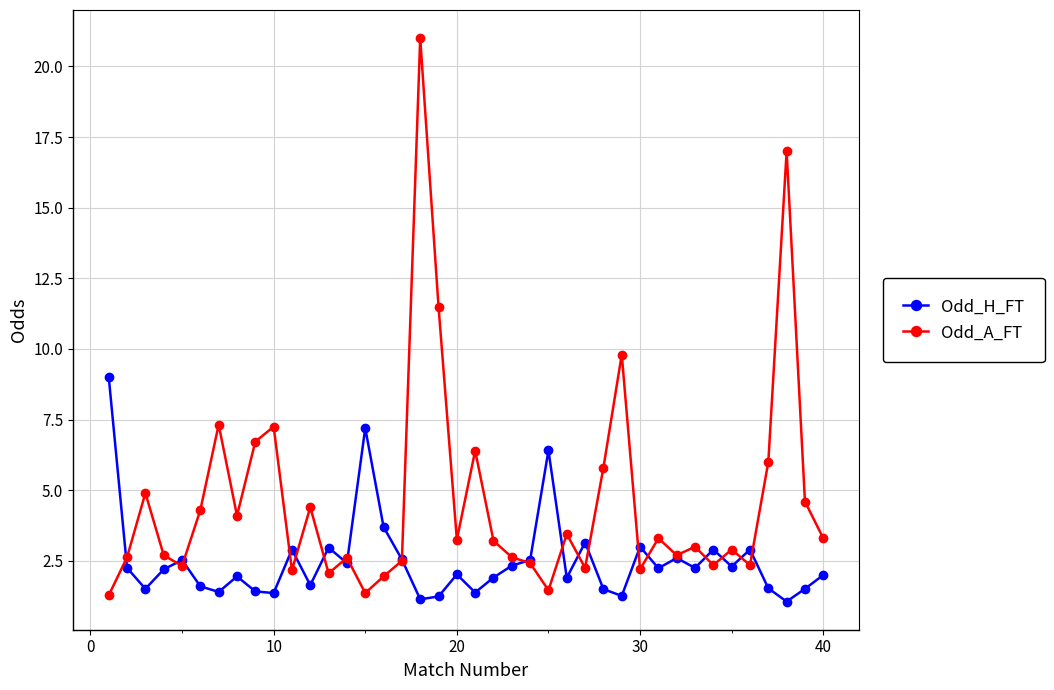

How many lines are shown in the chart?

2